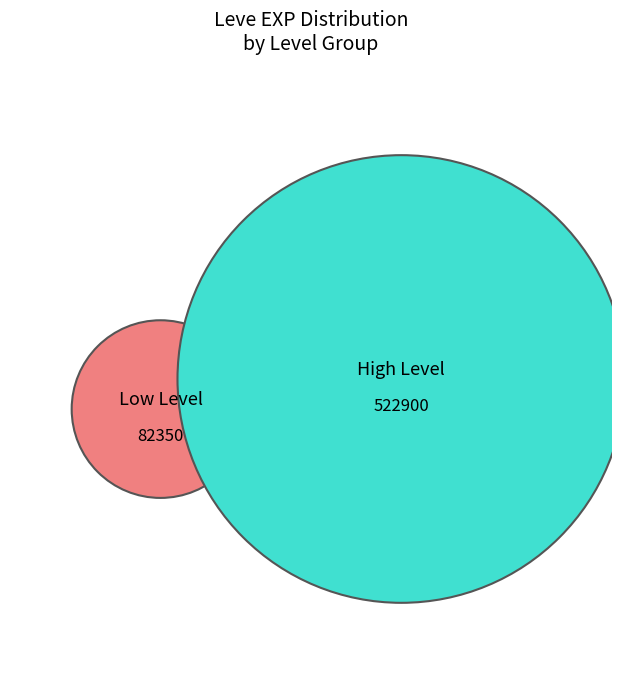

Between 10 and 30, which is larger?

30